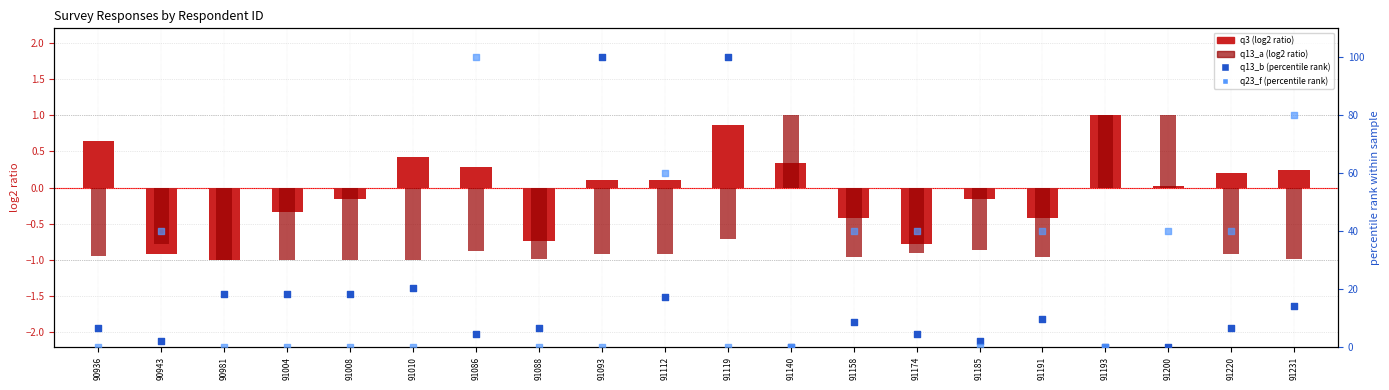

Which series has the largest total across all categories?

q23_f (percentile)